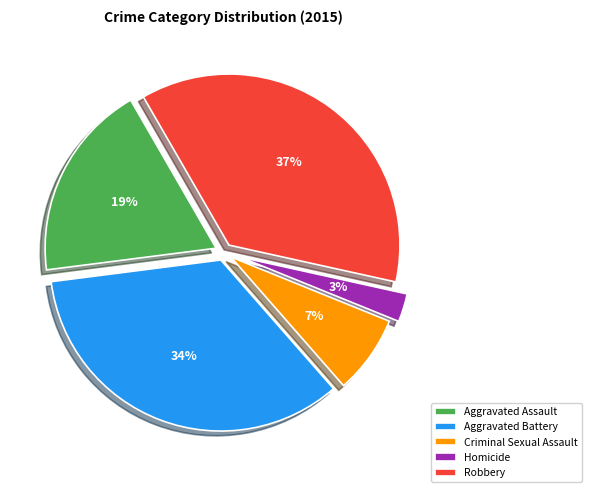

Count the number of slices in the pie.

5